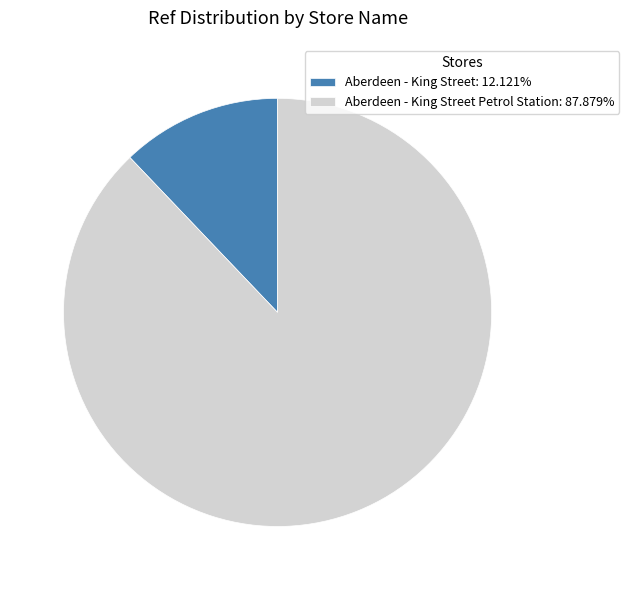

Does Aberdeen - King Street Petrol Station: 87.879% represent more than half of the total?

Yes